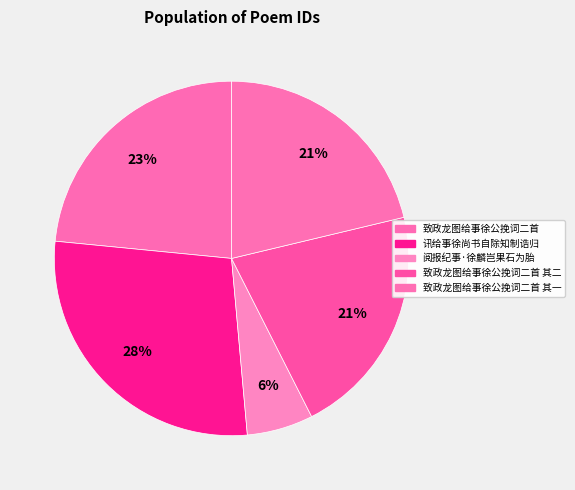

How many slices are in this pie chart?

5